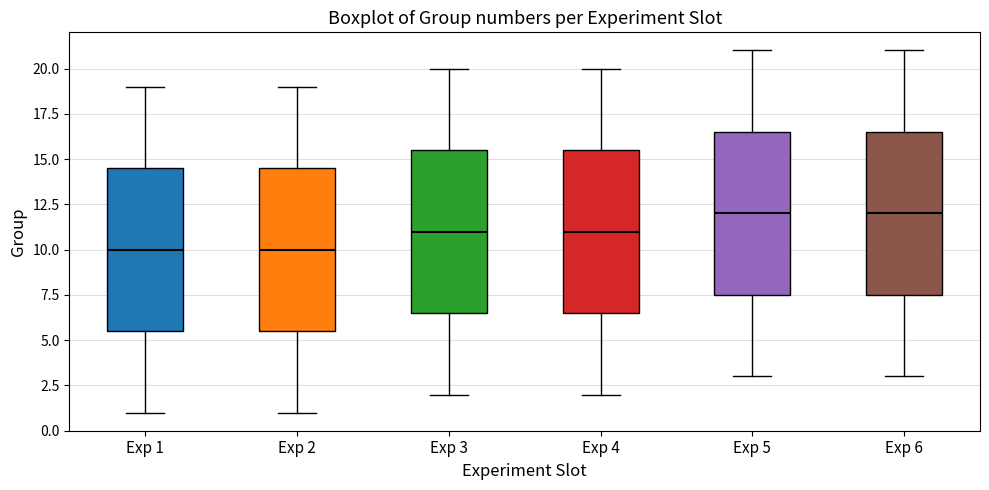

Reading left to right, transcribe this box plot: for each box, give where its median line is, the range the box spans, and where its two whiskers end, as read against the y-axis. The values are not printed on the chart, so give them approximately, as read against the axis.

Exp 1: median 10.0, box 5.5 to 14.5, whiskers 1.0 to 19.0
Exp 2: median 10.0, box 5.5 to 14.5, whiskers 1.0 to 19.0
Exp 3: median 11.0, box 6.5 to 15.5, whiskers 2.0 to 20.0
Exp 4: median 11.0, box 6.5 to 15.5, whiskers 2.0 to 20.0
Exp 5: median 12.0, box 7.5 to 16.5, whiskers 3.0 to 21.0
Exp 6: median 12.0, box 7.5 to 16.5, whiskers 3.0 to 21.0